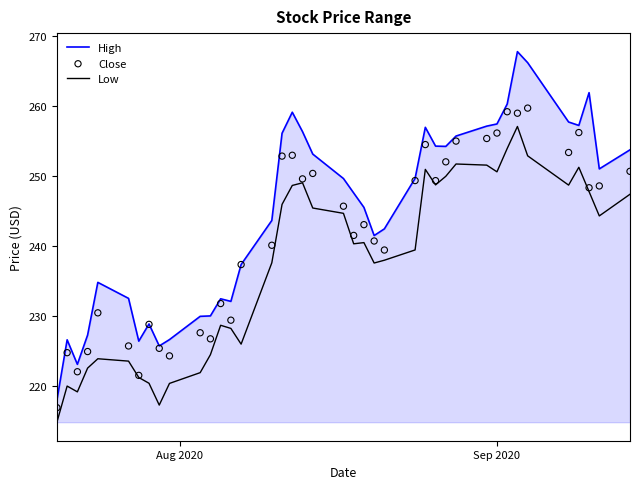

Which series reaches the maximum Y coordinate?

High